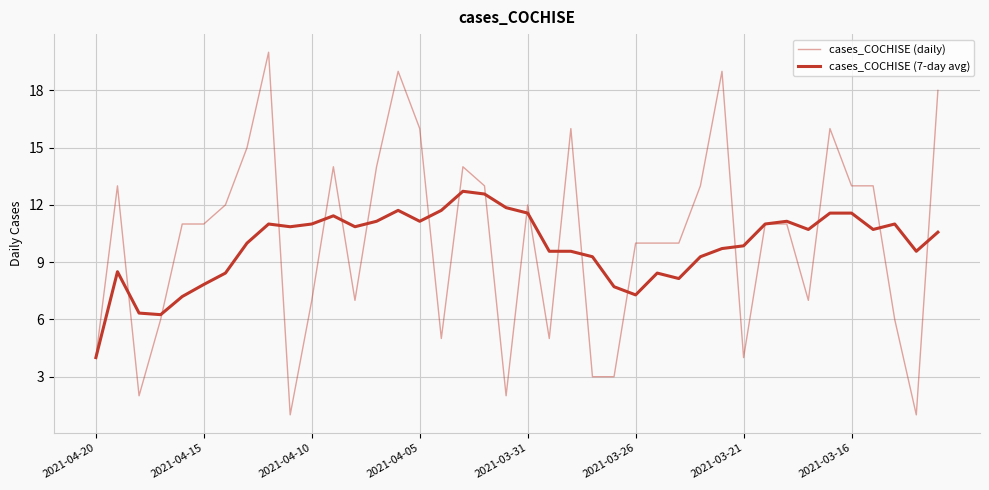

Does the chart have visible grid lines?

Yes